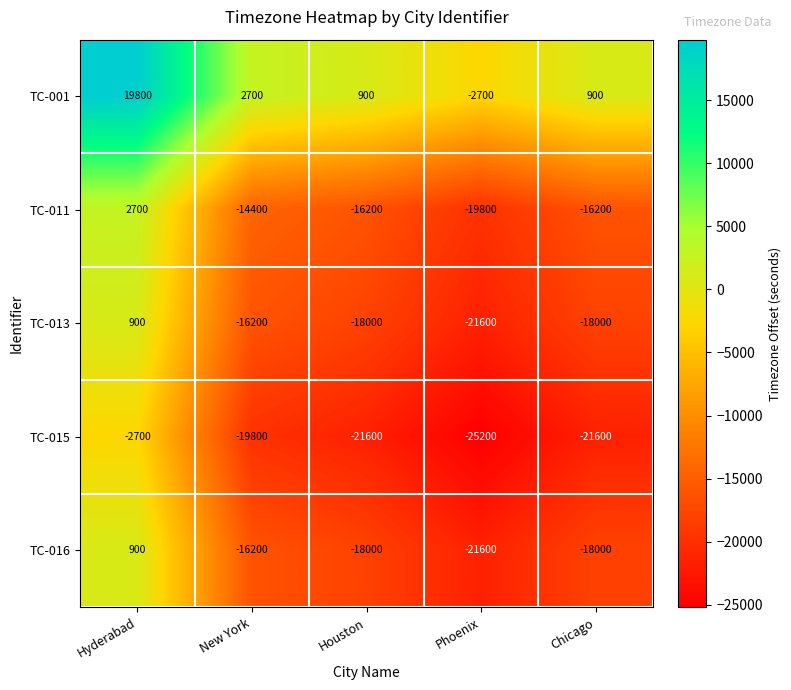

What is the maximum value shown in the chart?

19800